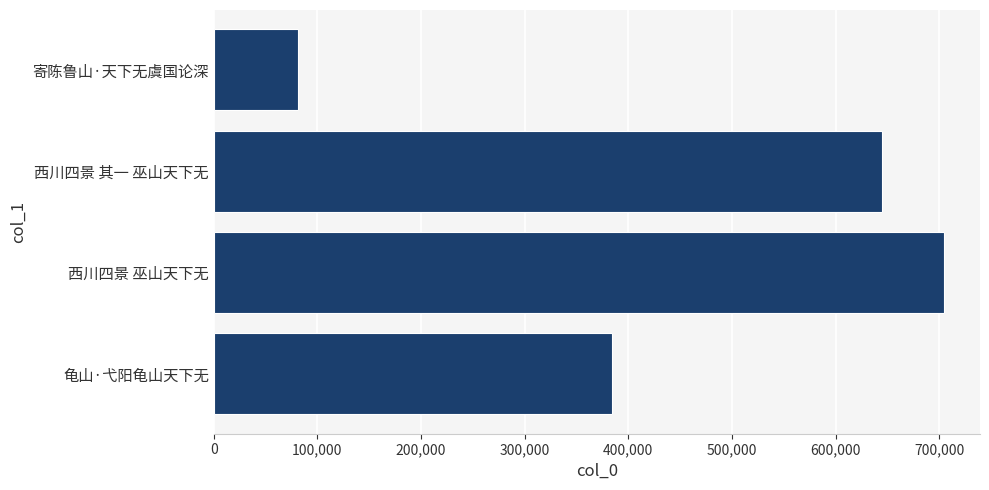

What is the greatest value displayed?

704158